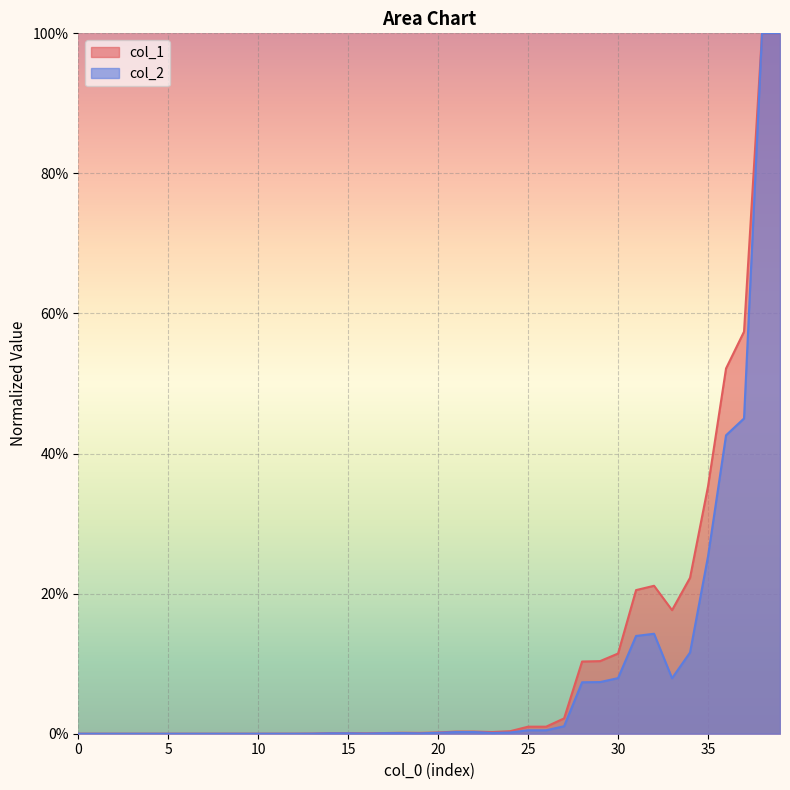

How many data points in col_1 are above 0?

34